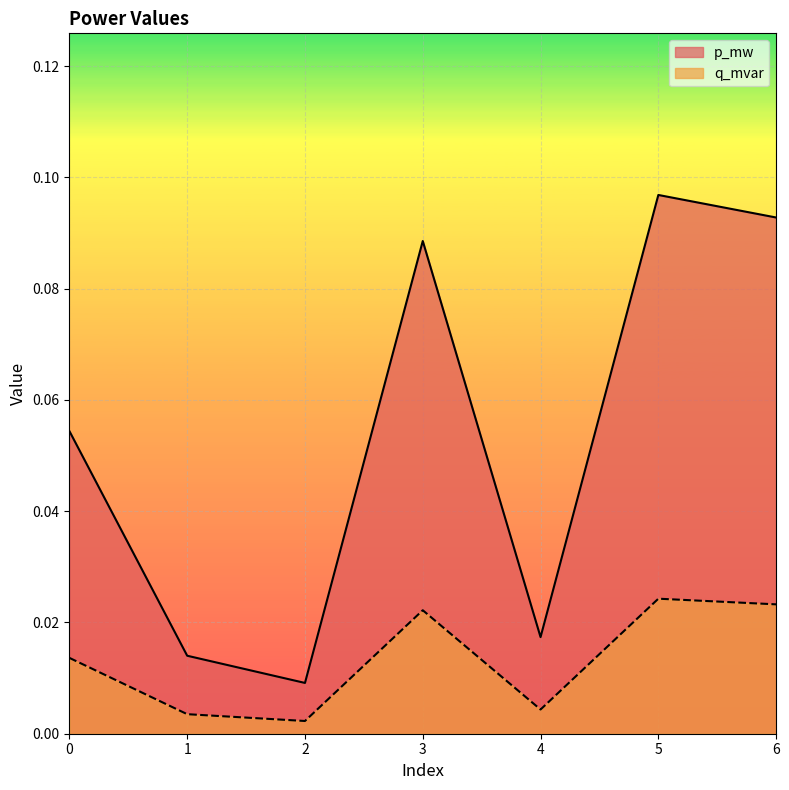

At 0, list the series in order from largest to smallest.

p_mw, q_mvar